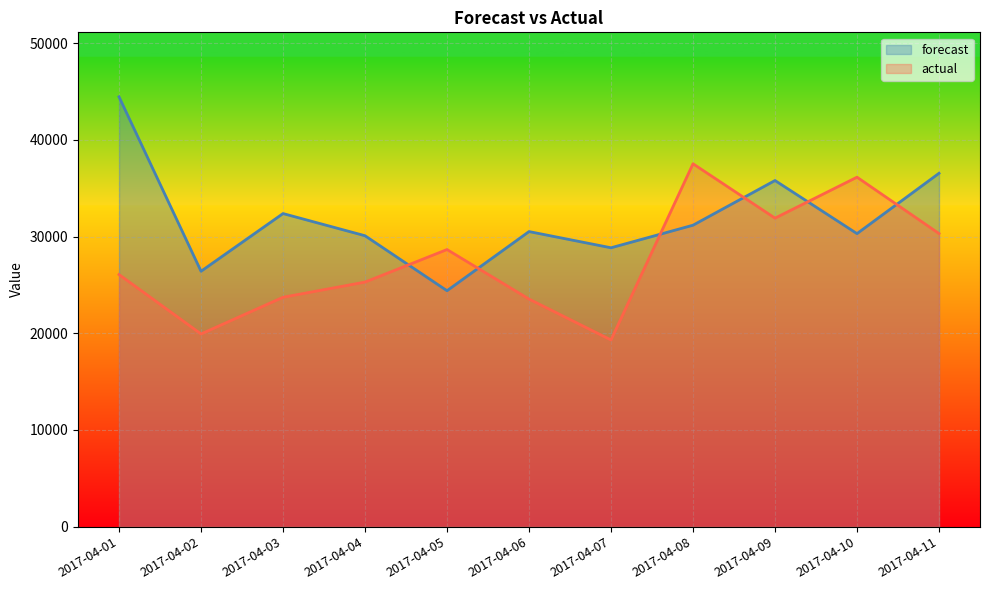

Count the number of categories in the chart.

11